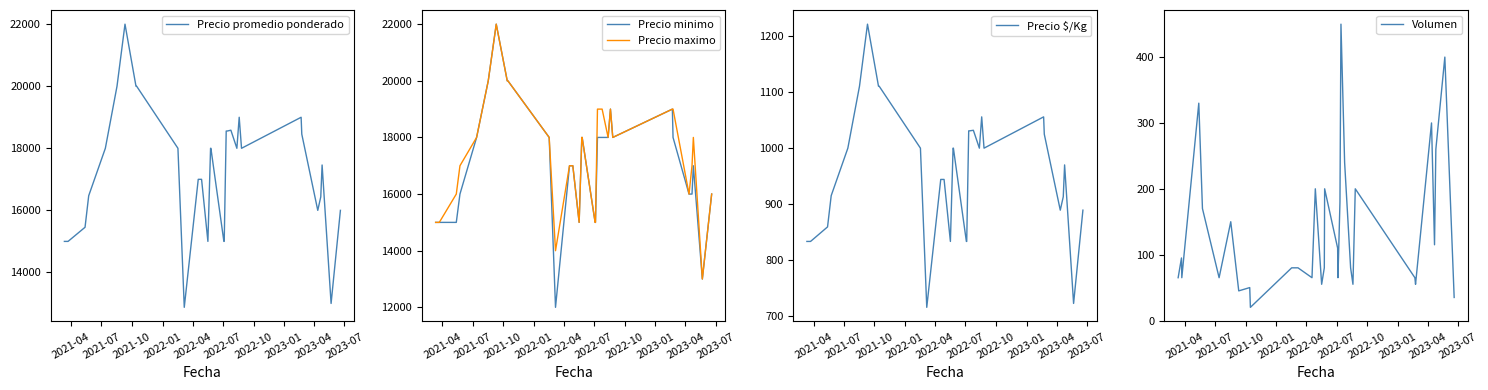

What is the value of the Precio promedio ponderado point at the 30th from the left?

17462